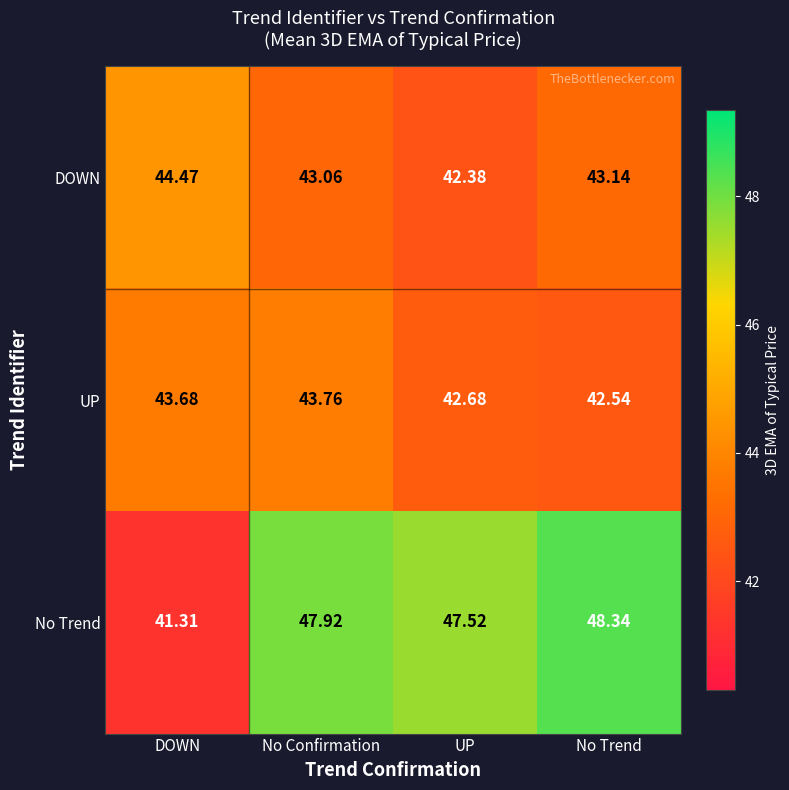

At which label does No Trend reach its peak?

No Trend